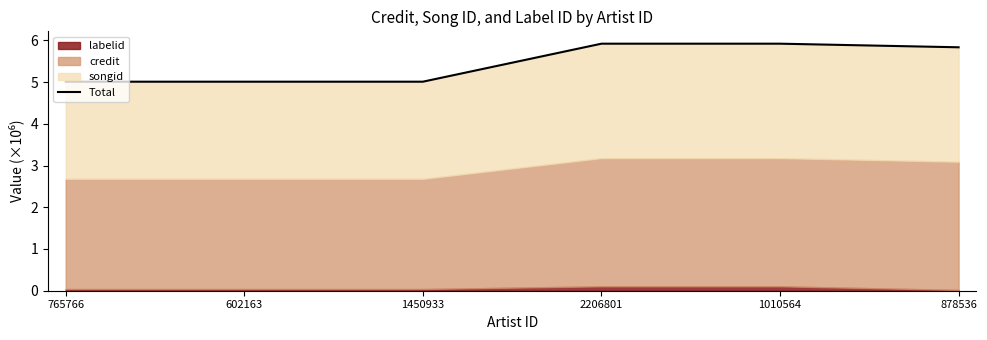

Reading left to right, list all the values displayed in this chart.

765766=5.0	602163=5.0	1450933=5.0	2206801=5.9	1010564=5.9	878536=5.8